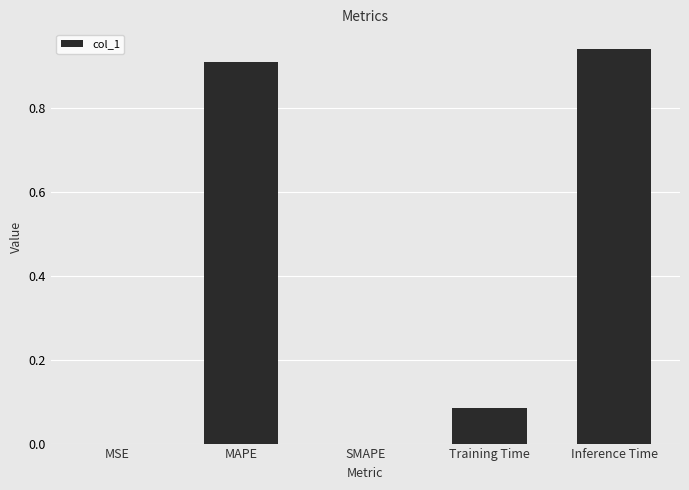

Which has a higher value, Training Time or MSE?

Training Time